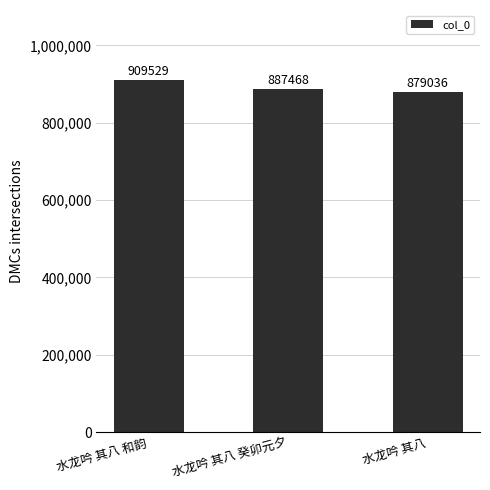

What is the smallest value displayed?

879036